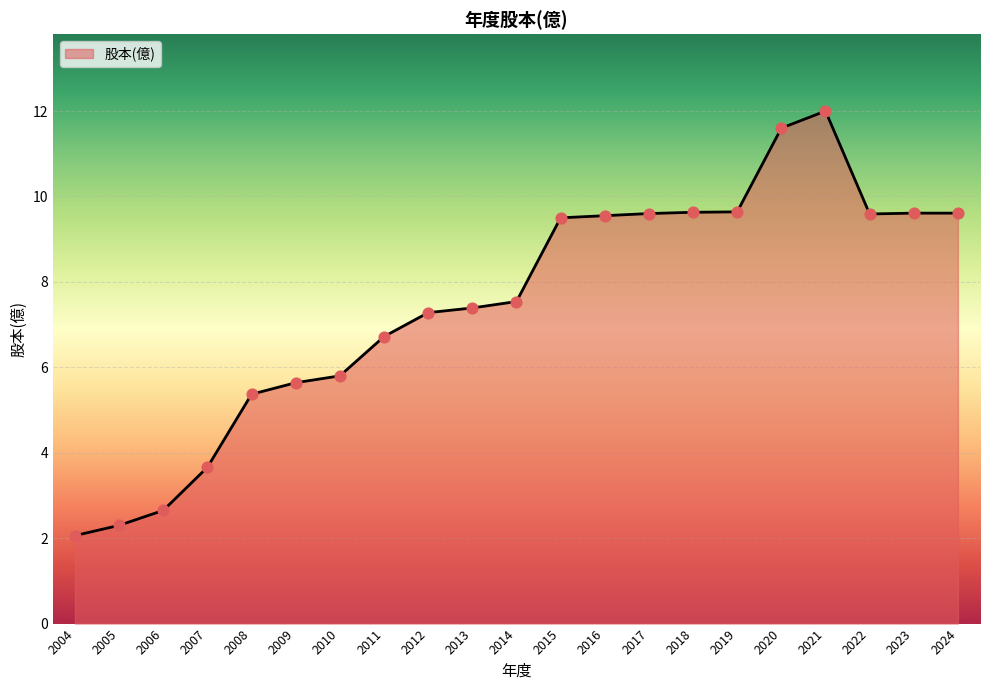

What is the ratio of the value at 2004 to the value at 2015?

0.2